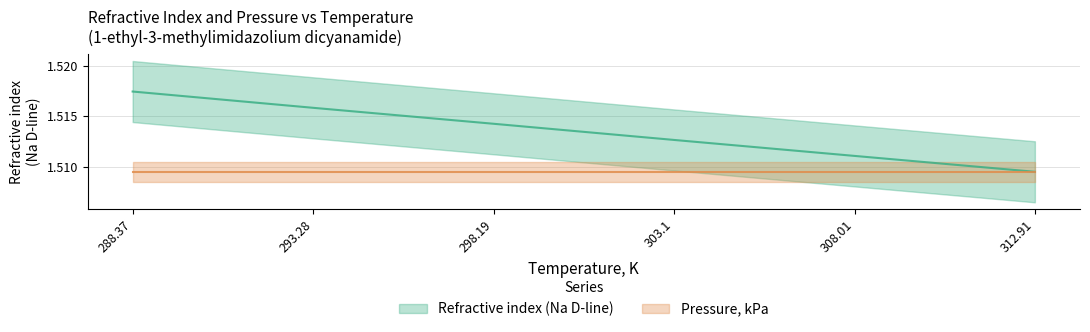

Rank the categories by value from highest to lowest.

288.37, 293.28, 298.19, 303.1, 308.01, 312.91